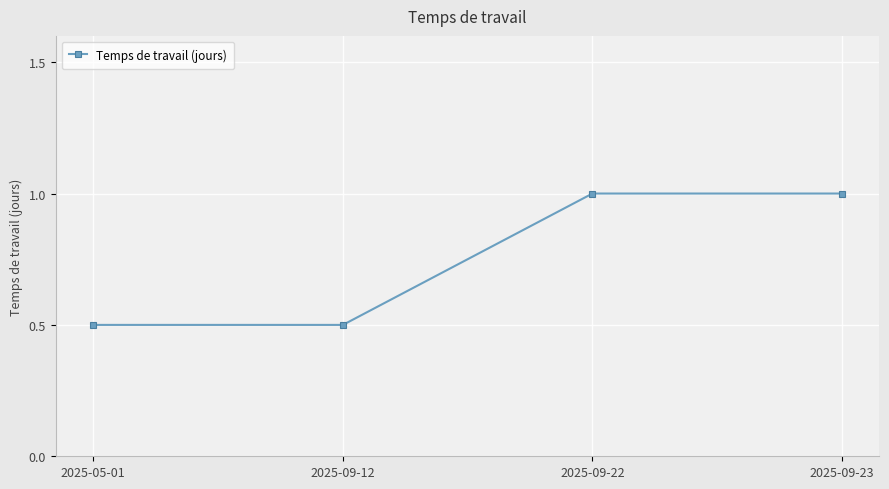

Is it true that the value at 2025-09-23 is 1.6?

False